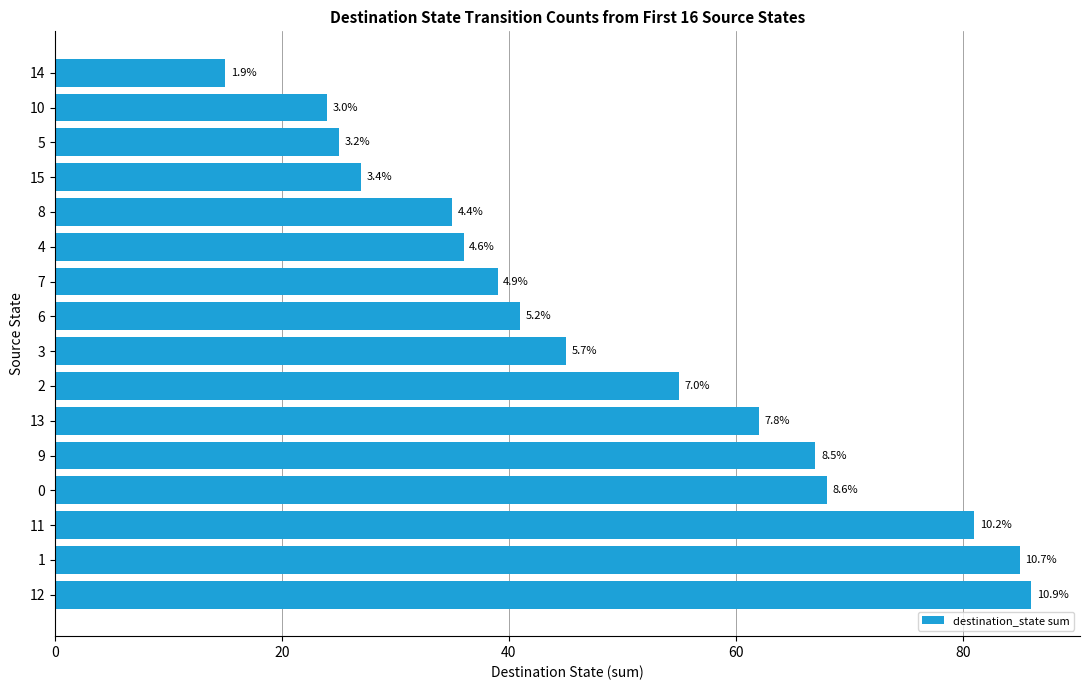

How many bars are there in total?

16